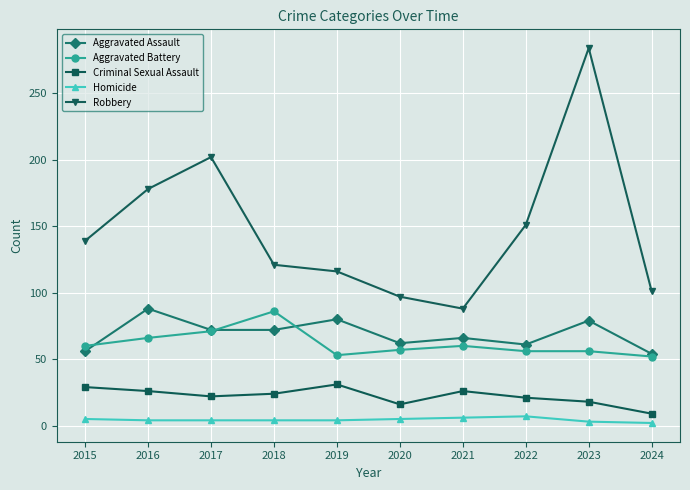

Count the number of categories in the chart.

10